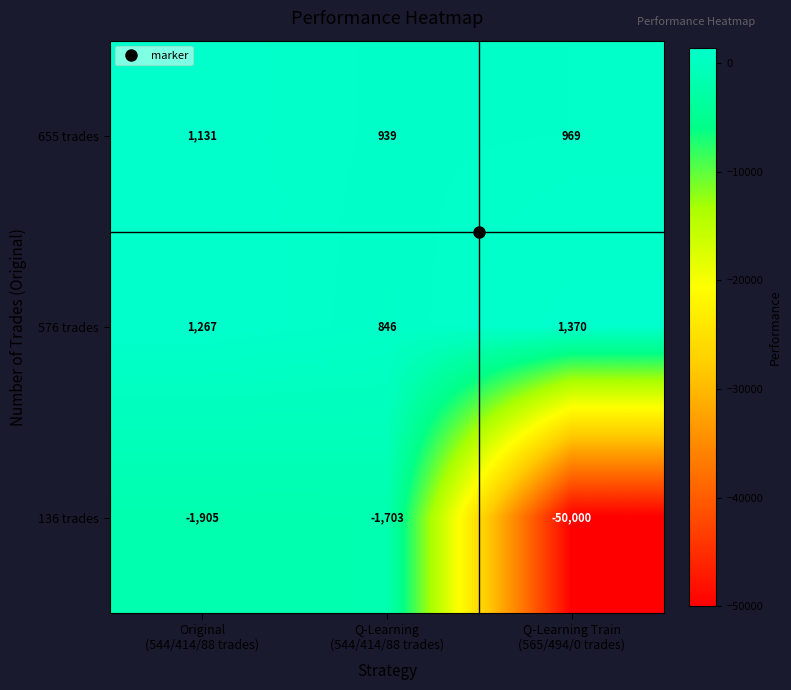

What is the average value of the 576 trades series?

1161